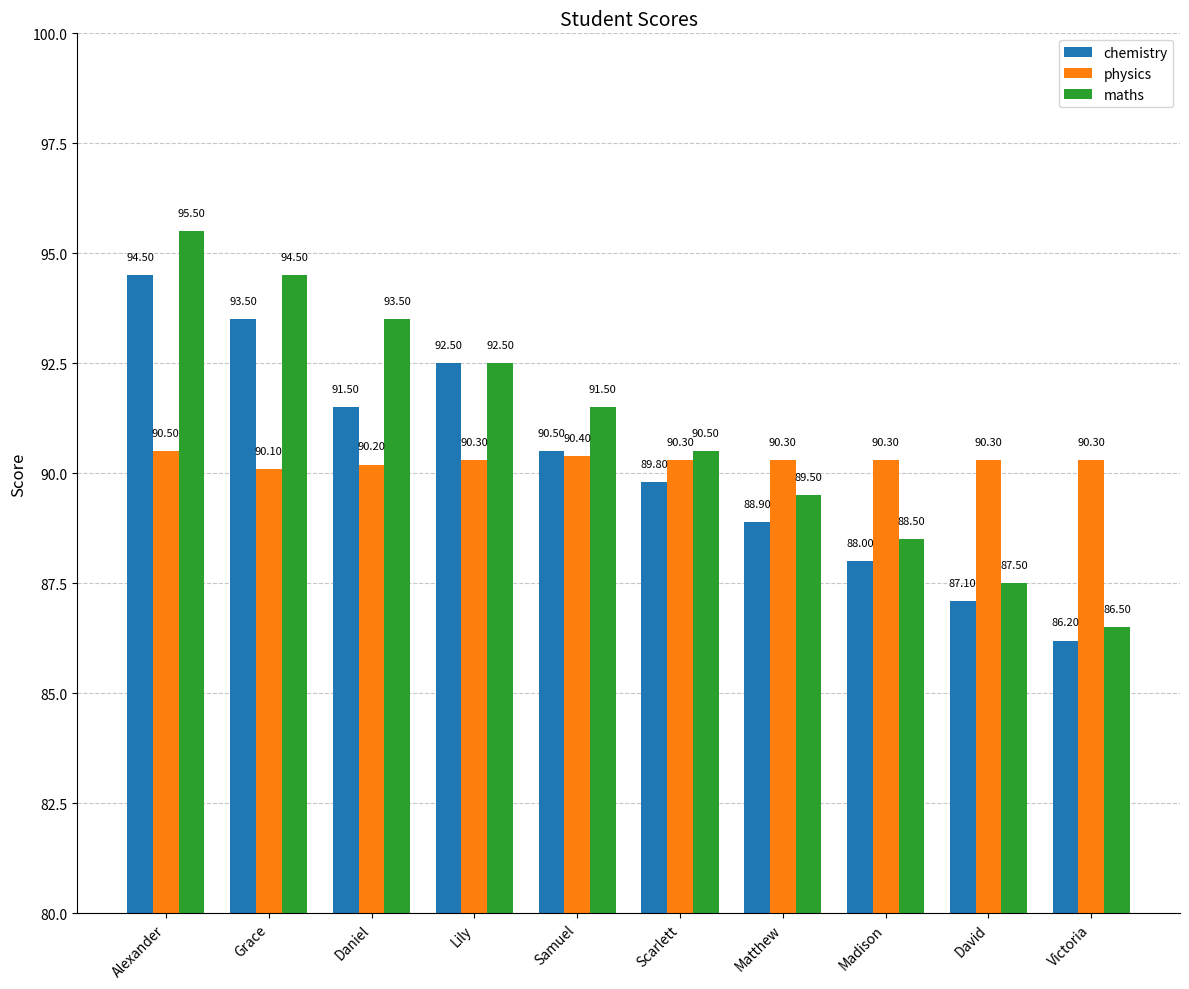

Which series has the largest range (max minus min)?

maths